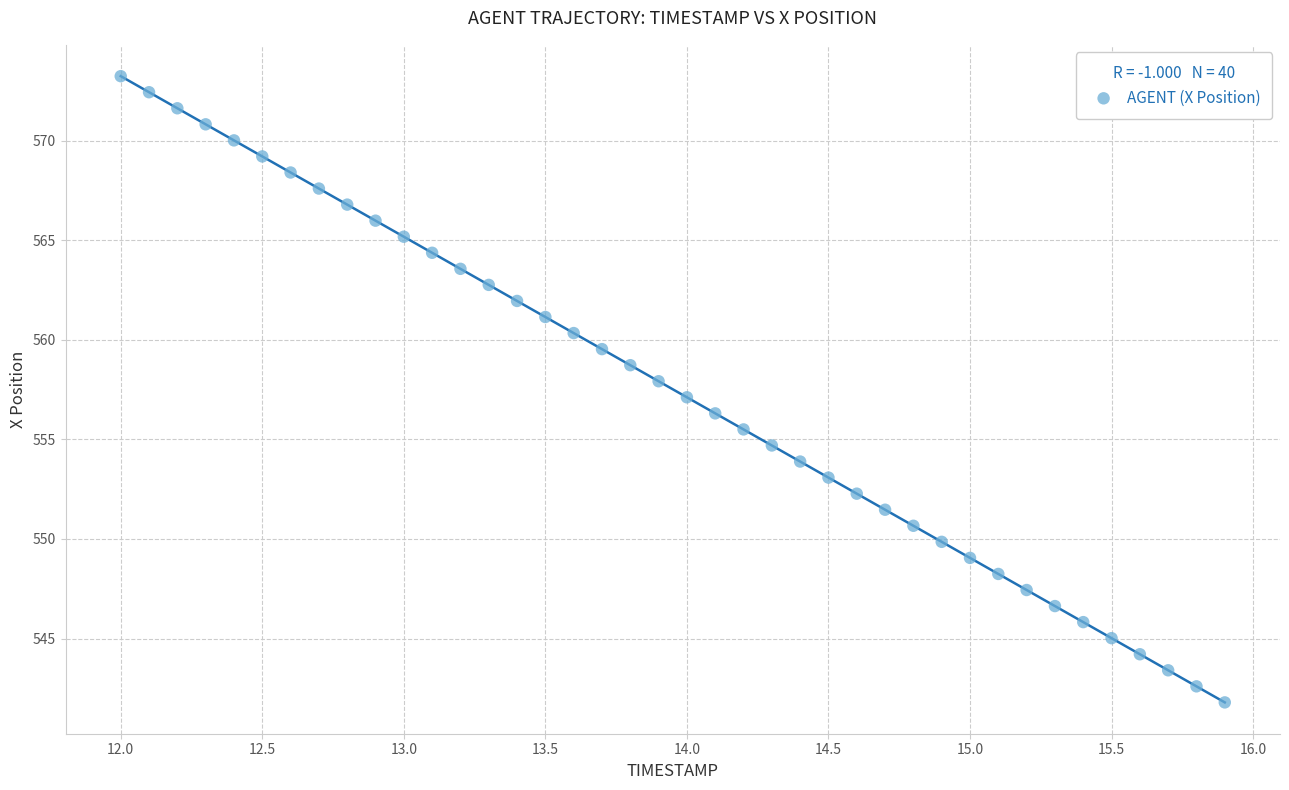

What is the range of Y values (max minus min)?

31.4